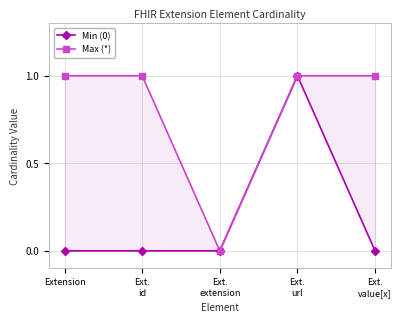

Reading right to left, transcribe all the data shown in this chart.

Min (0): 0	1	0	0	0
Max (*): 1	1	0	1	1